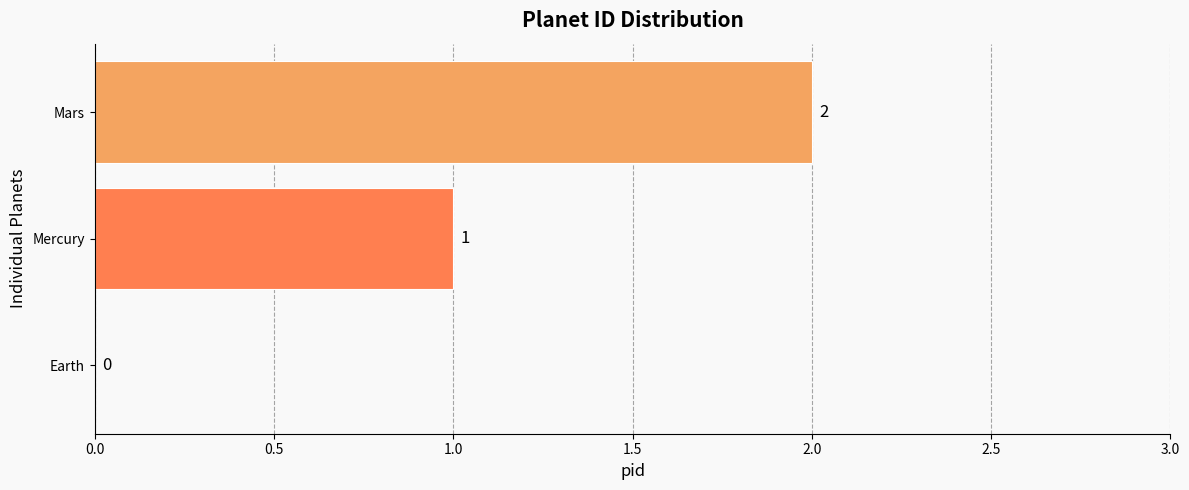

What is the average value?

1